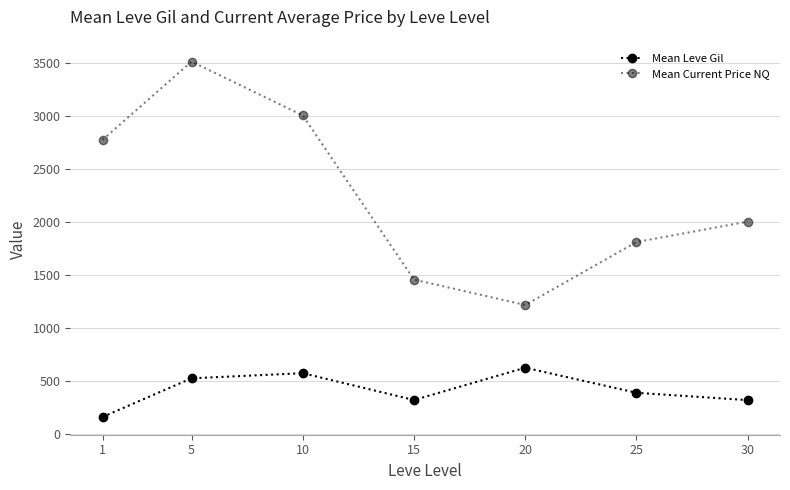

How many series are shown in this chart?

2